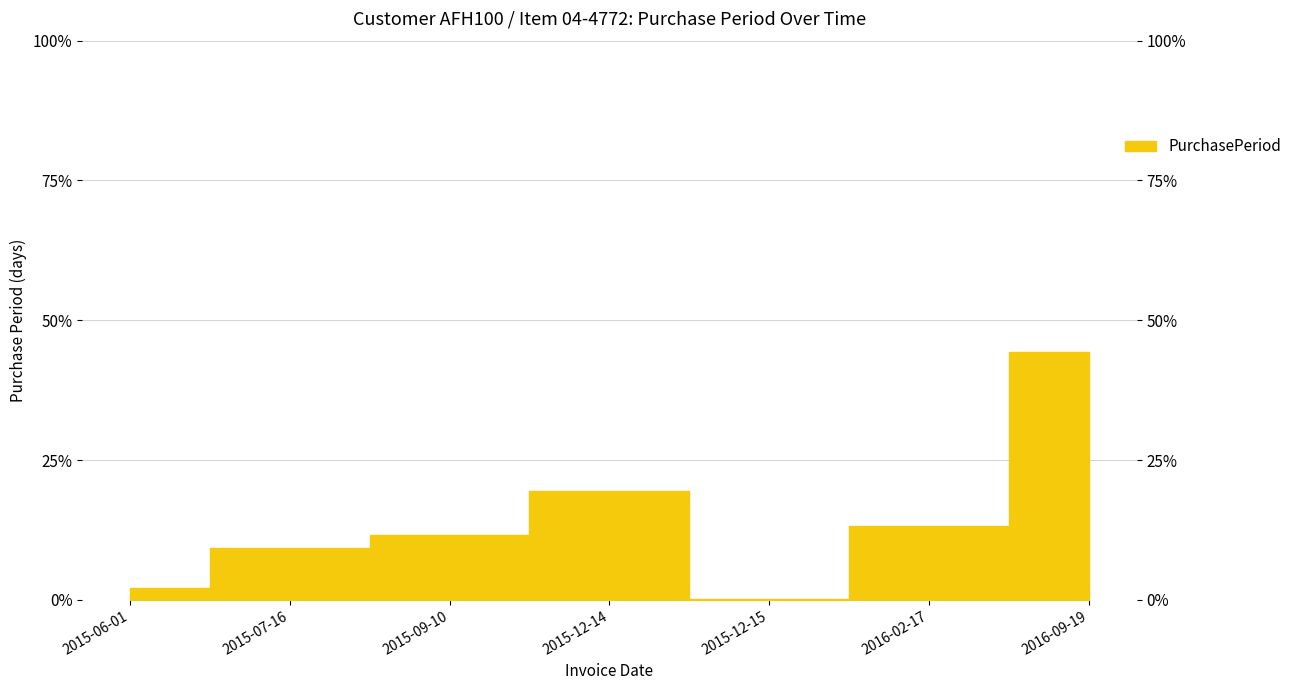

At which category does the chart reach its minimum across all series?

2015-12-15